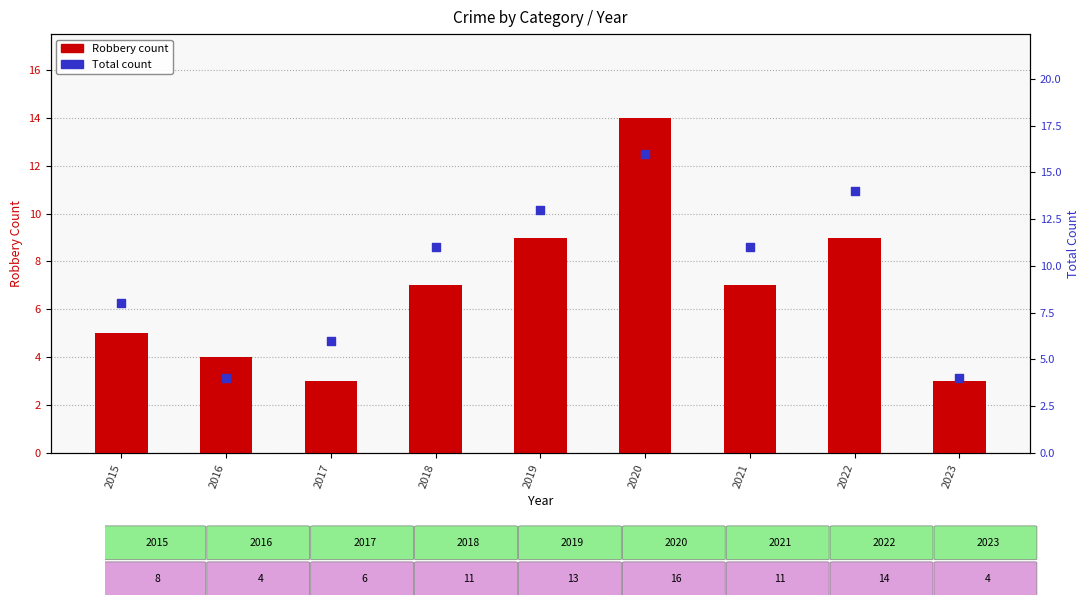

What is the total value across all series at 2015?

13